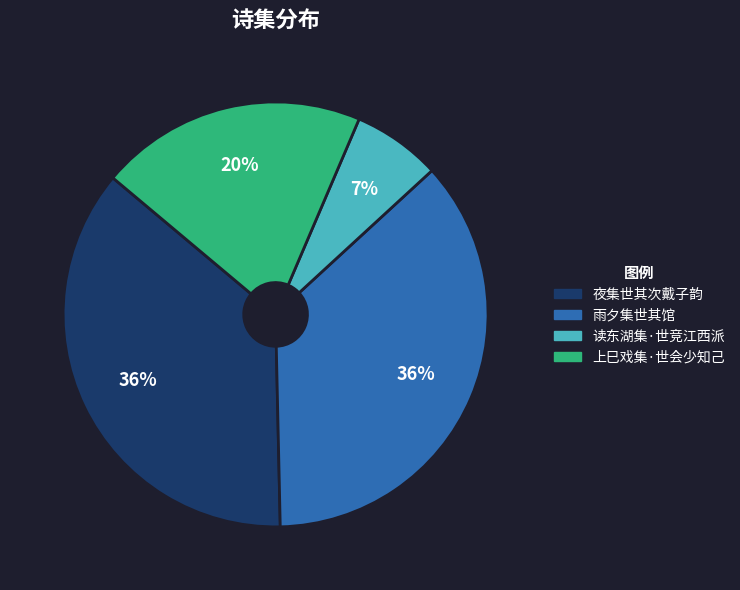

What is the smallest slice in the pie chart?

读东湖集·世竞江西派